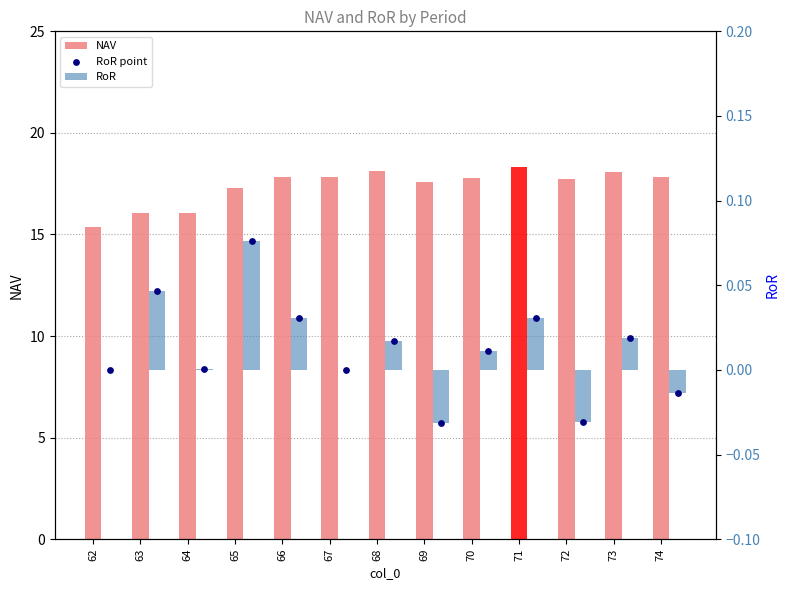

At which category is the sum across all series the highest?

71